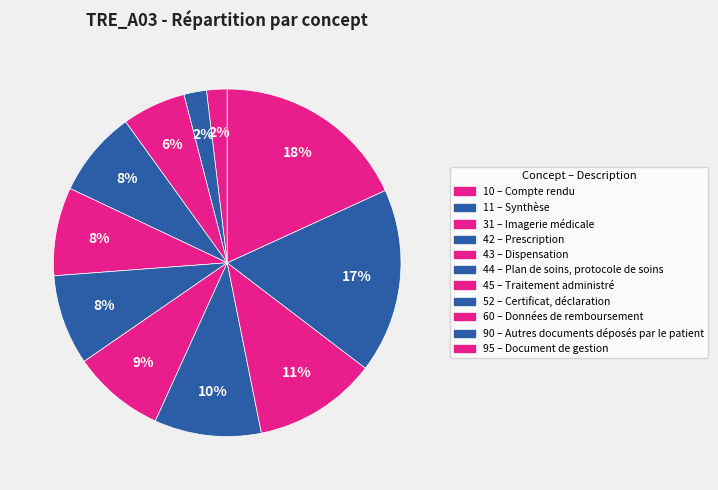

Count the number of slices in the pie.

11